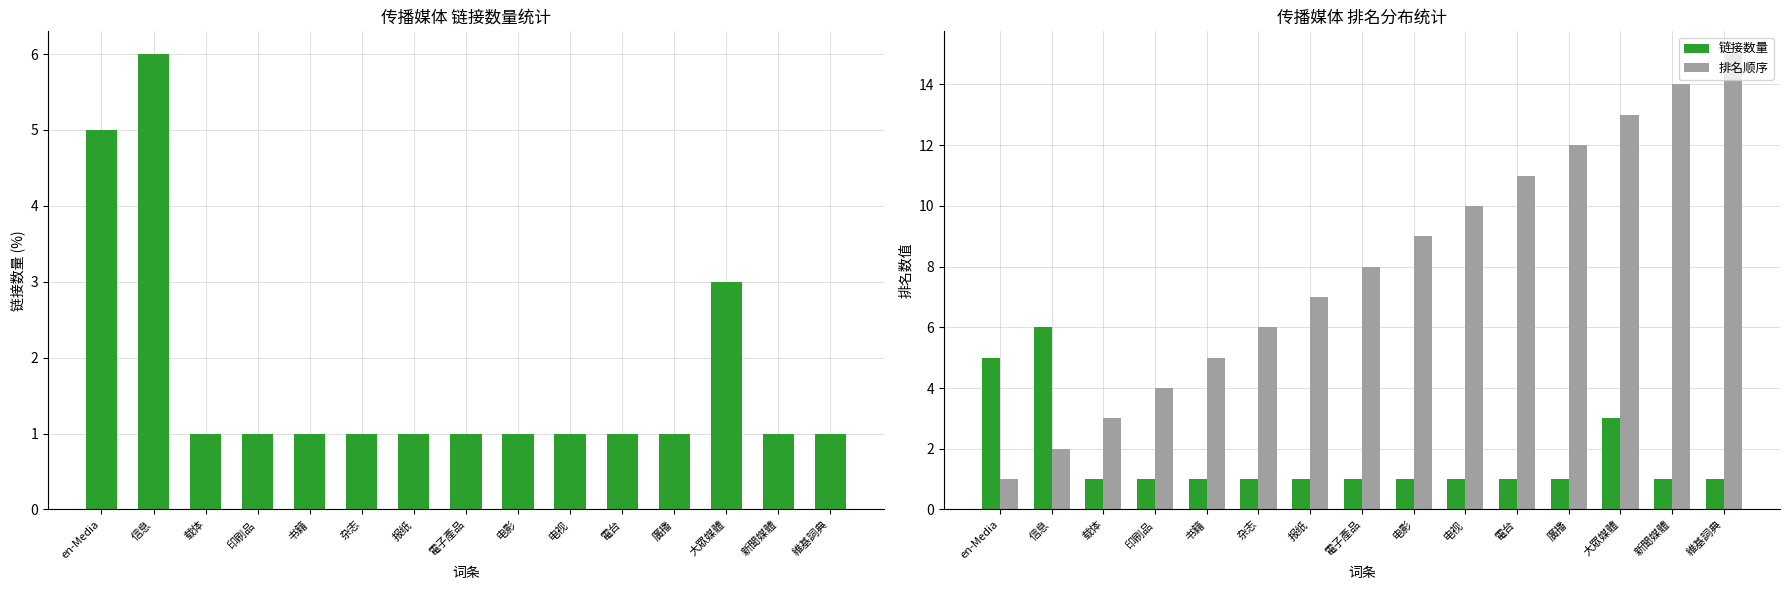

Reading right to left, extract all data points from this chart.

链接数量: 1	1	3	1	1	1	1	1	1	1	1	1	1	6	5
排名顺序: 15	14	13	12	11	10	9	8	7	6	5	4	3	2	1